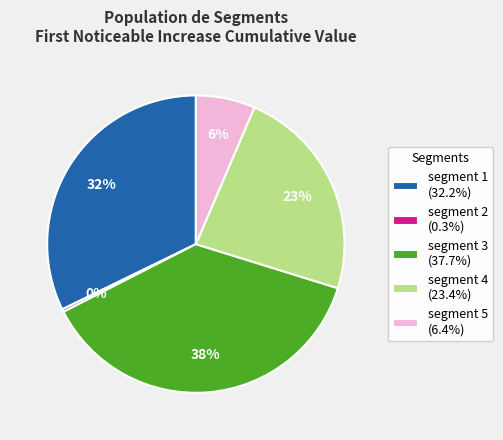

Do segment 4 (23.4%) and segment 1 (32.2%) together represent more than half of the pie?

Yes